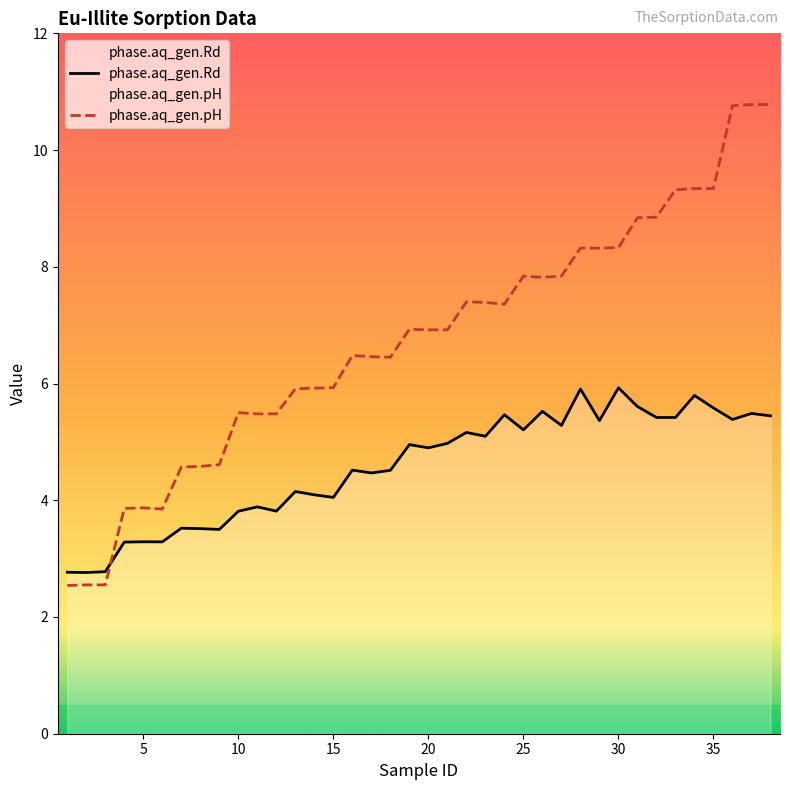

What is the difference between the maximum and minimum values in the phase.aq_gen.pH series?

8.2